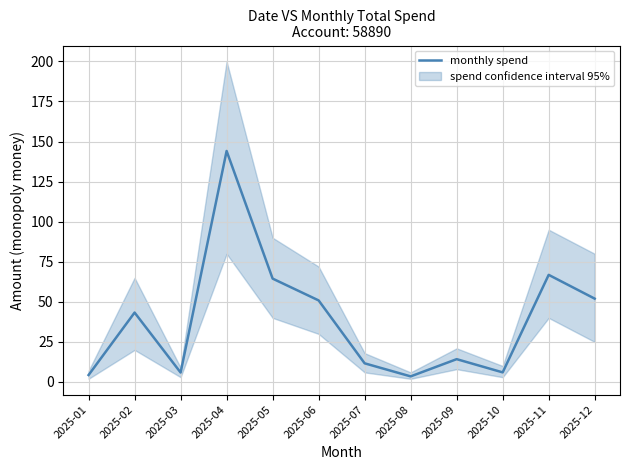

How many points are lower than both their immediate neighbors (excluding endpoints)?

3